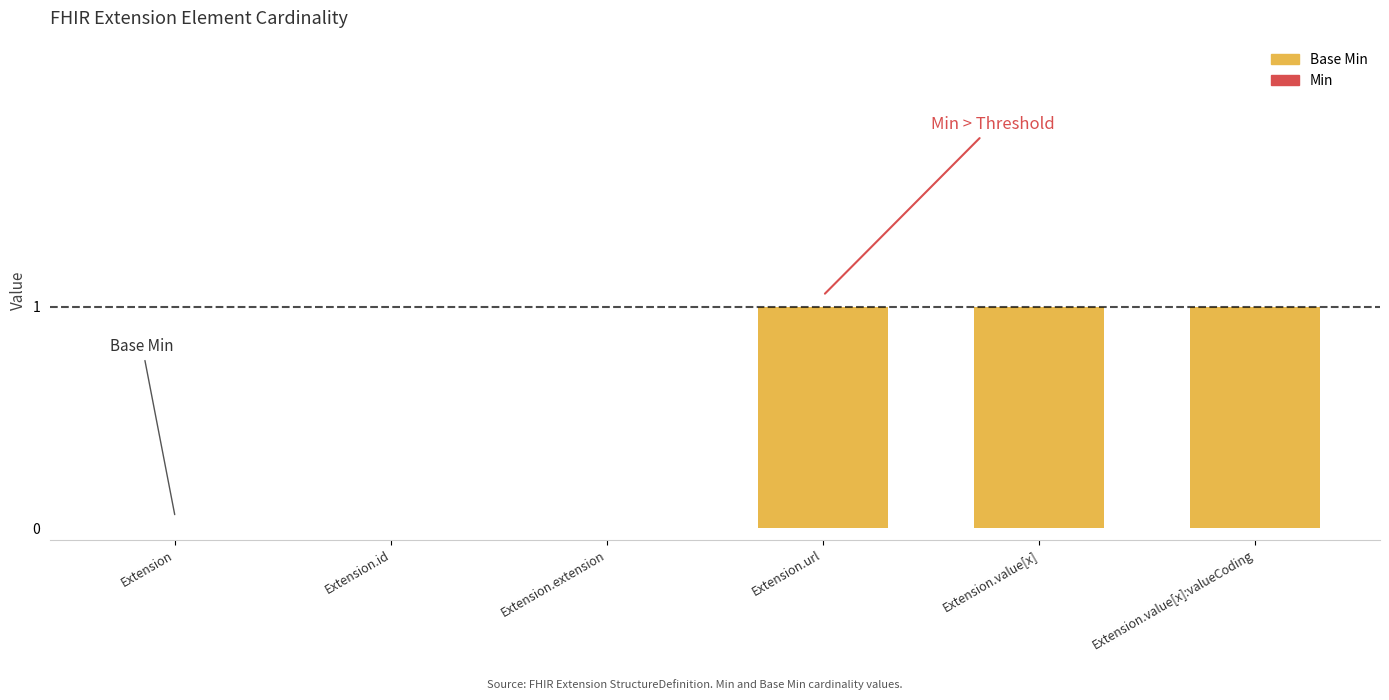

How many distinct data groups are displayed?

2